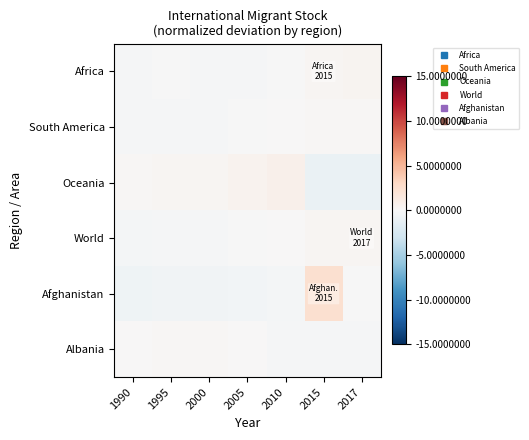

List the series in order of their peak value, lowest first.

South America, Albania, World, Africa, Oceania, Afghanistan